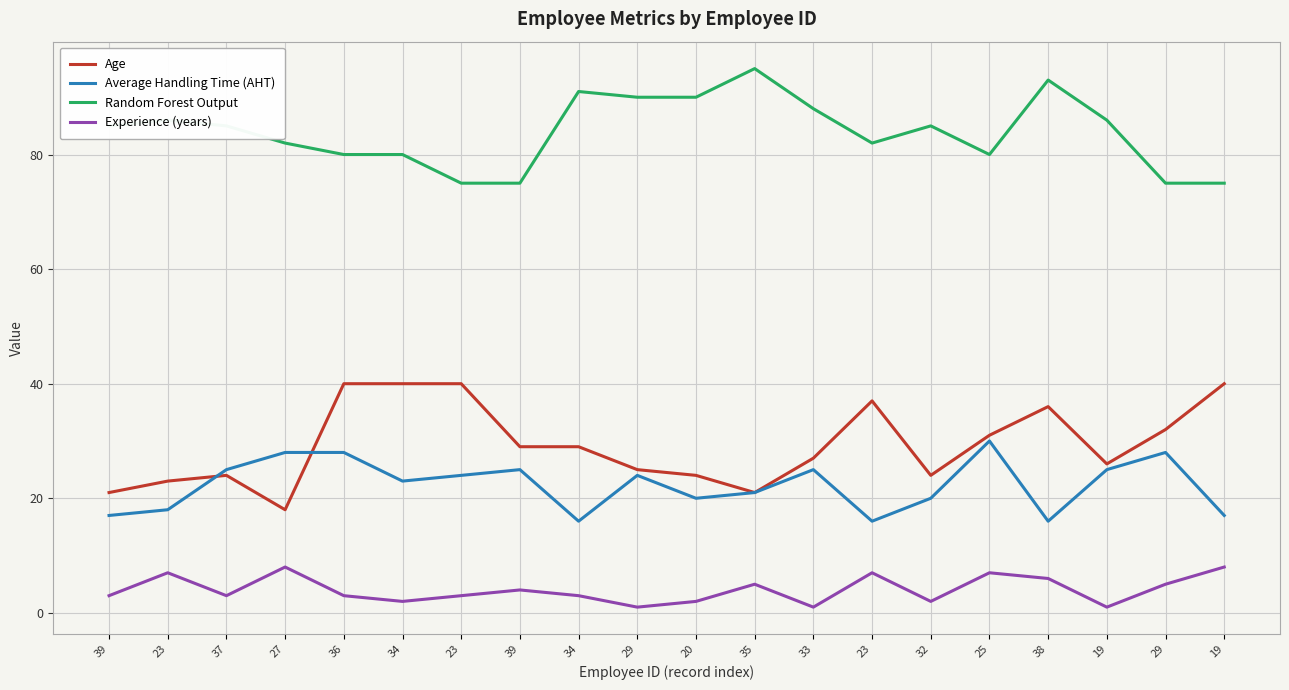

How many lines are shown in the chart?

4